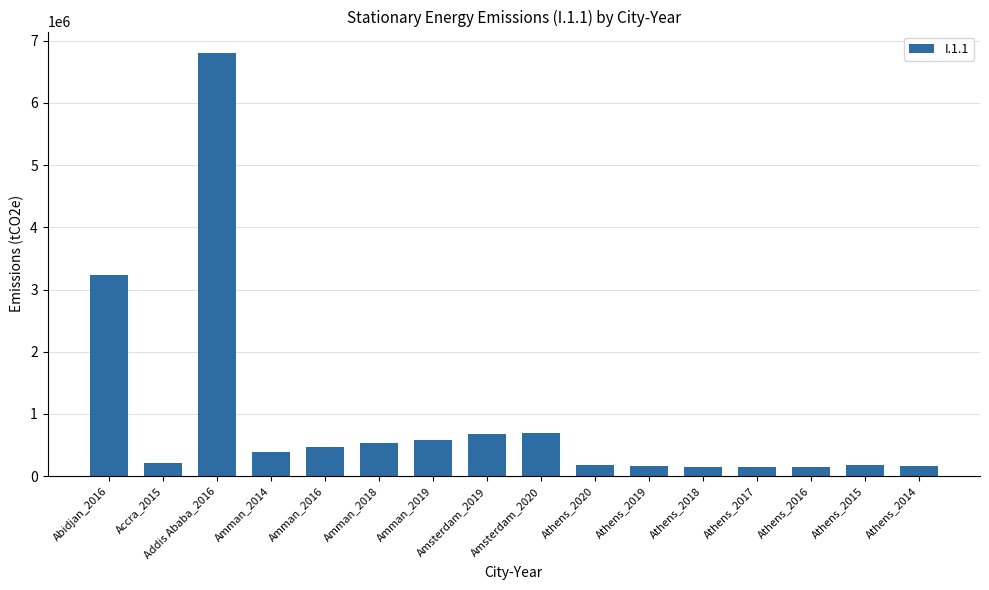

Between Amman_2018 and Amman_2014, which is larger?

Amman_2018